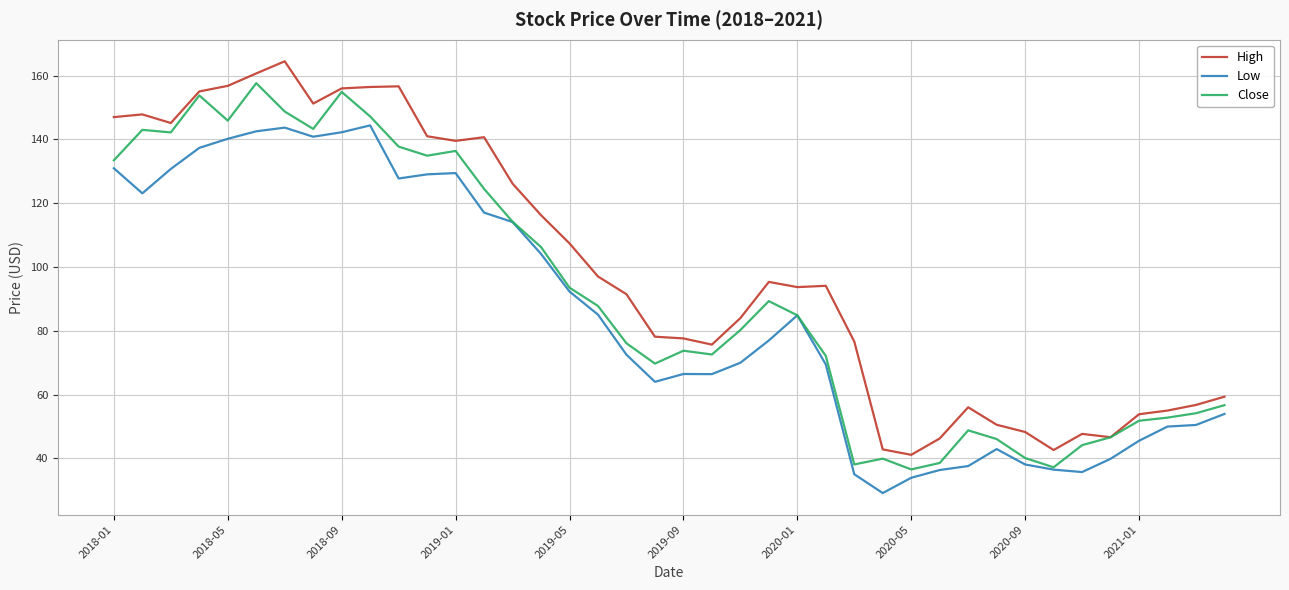

Rank the series by their maximum value, from highest to lowest.

High, Close, Low